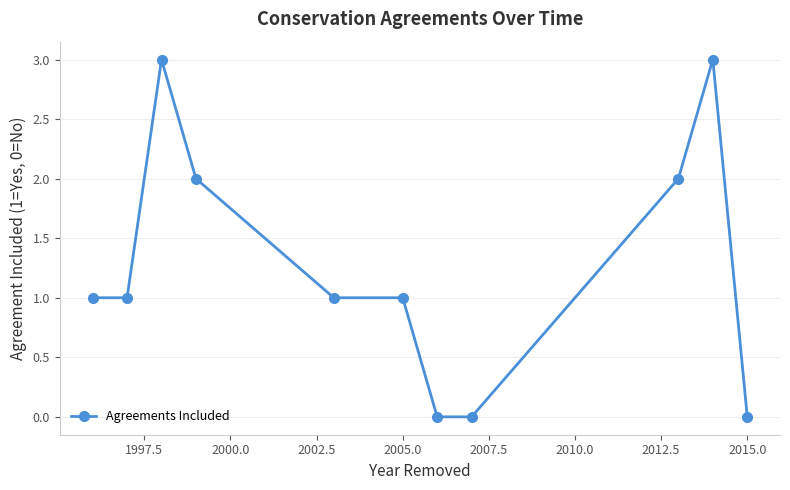

Count the number of data series in this chart.

1